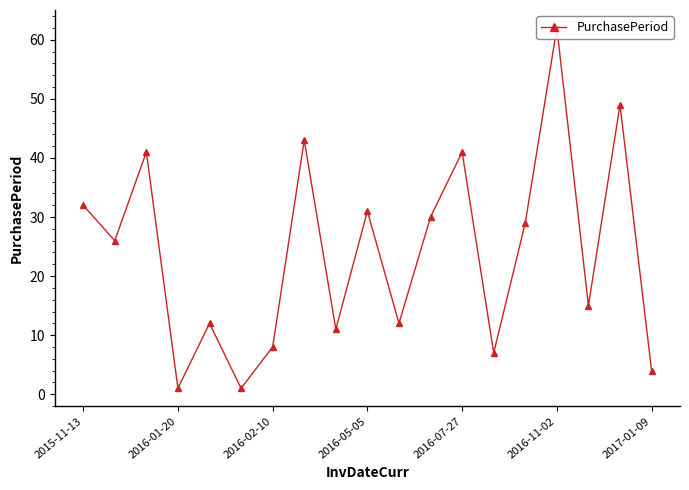

The value at 2017-01-09 is 4. True or false?

True